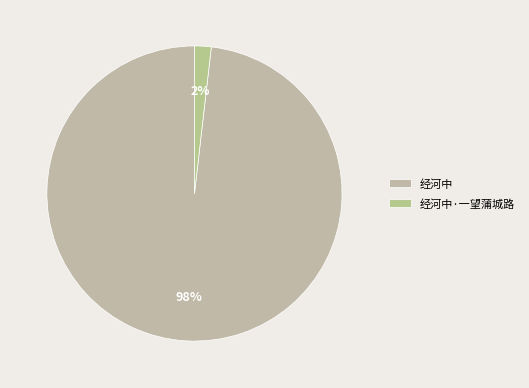

To the nearest percent, what percentage of the pie is 经河中?

98%